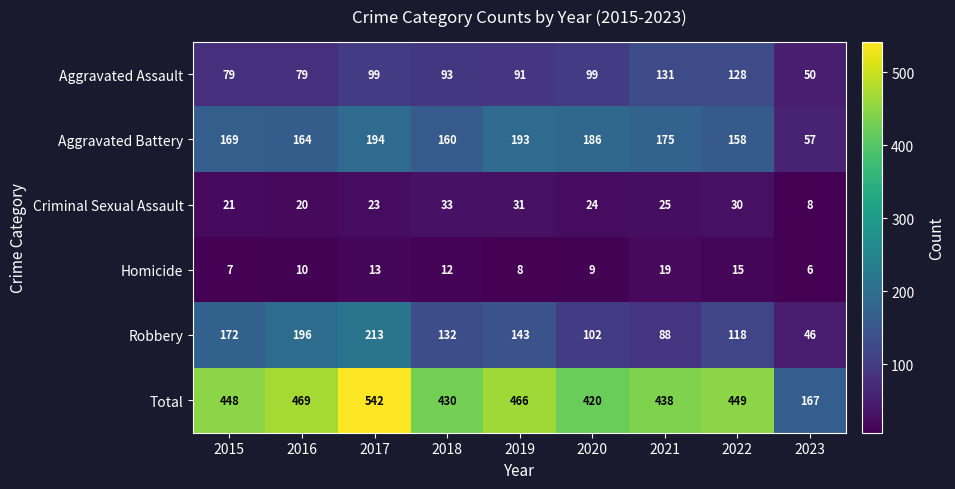

What is the spread (max minus min) of values at 2015?

441